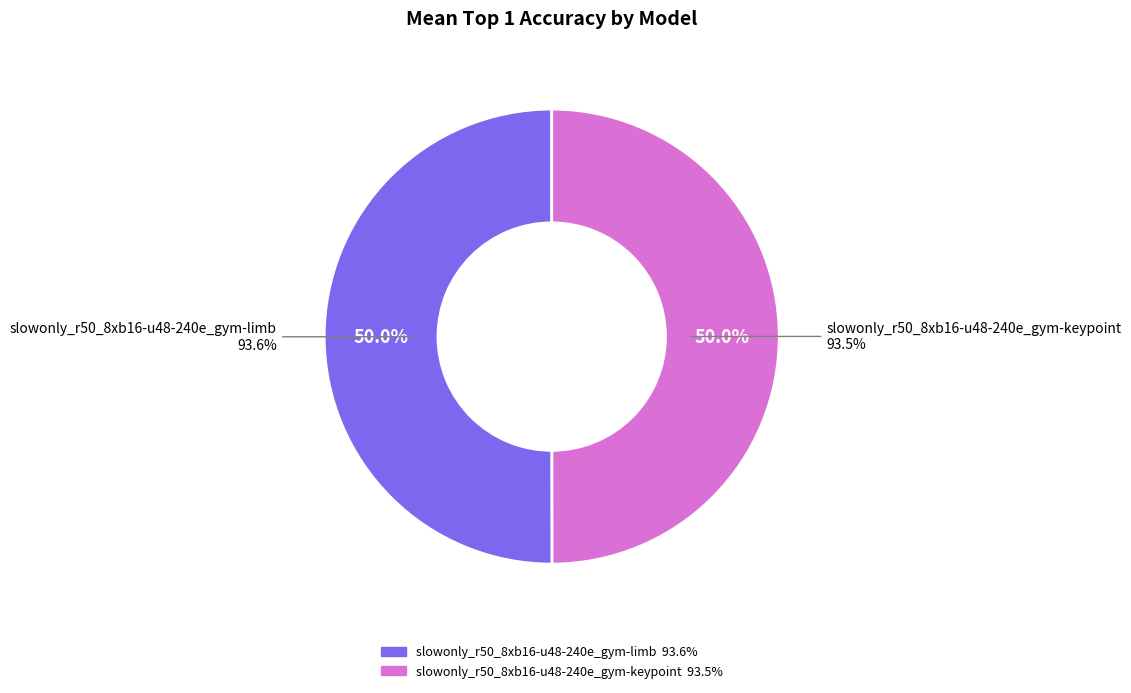

Count the number of slices in the pie.

2